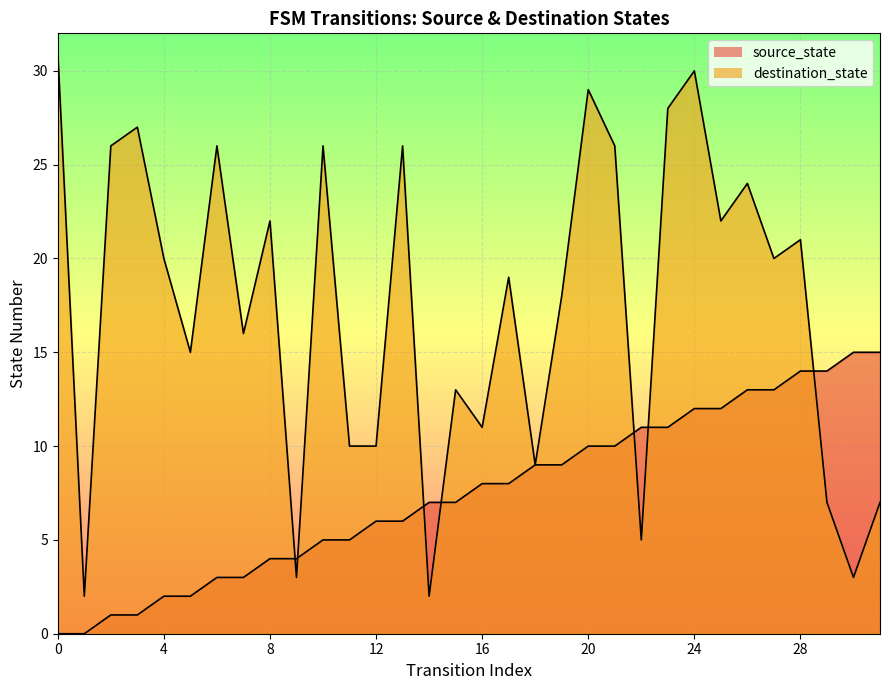

Where is the first local maximum for destination_state?

3